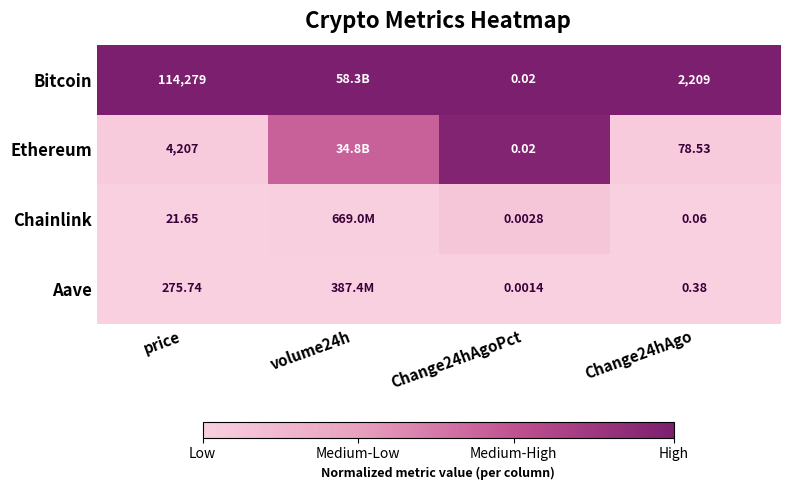

The value of Aave at Change24hAgoPct is 0.0. True or false?

True